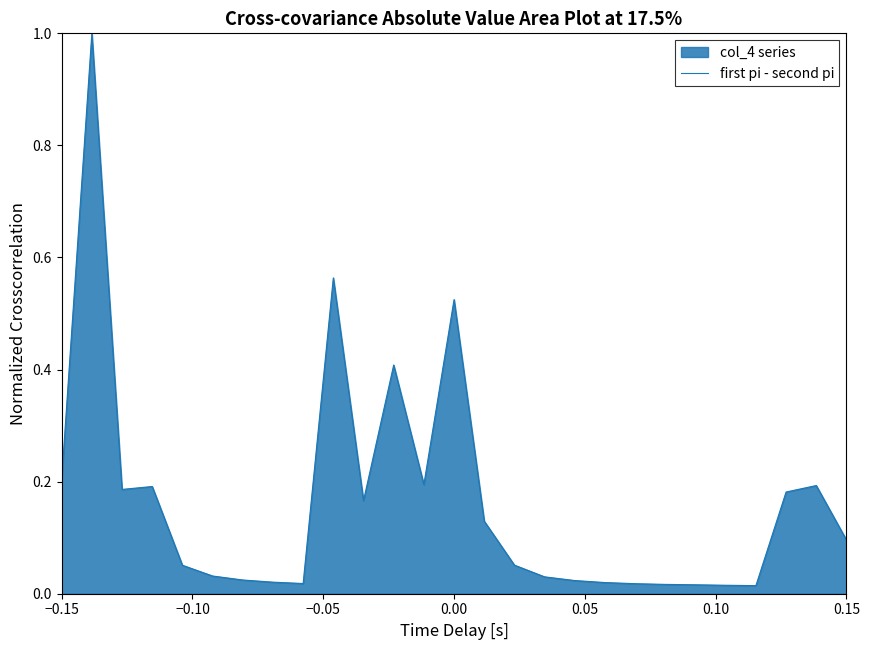

What is the greatest value displayed?

1.0